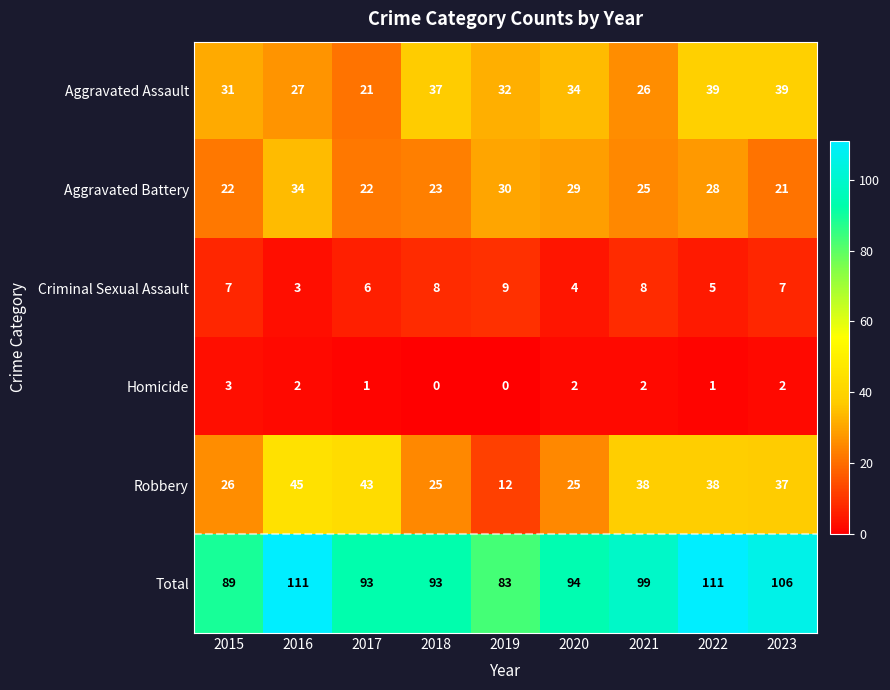

What is the highest value of the Robbery series?

45